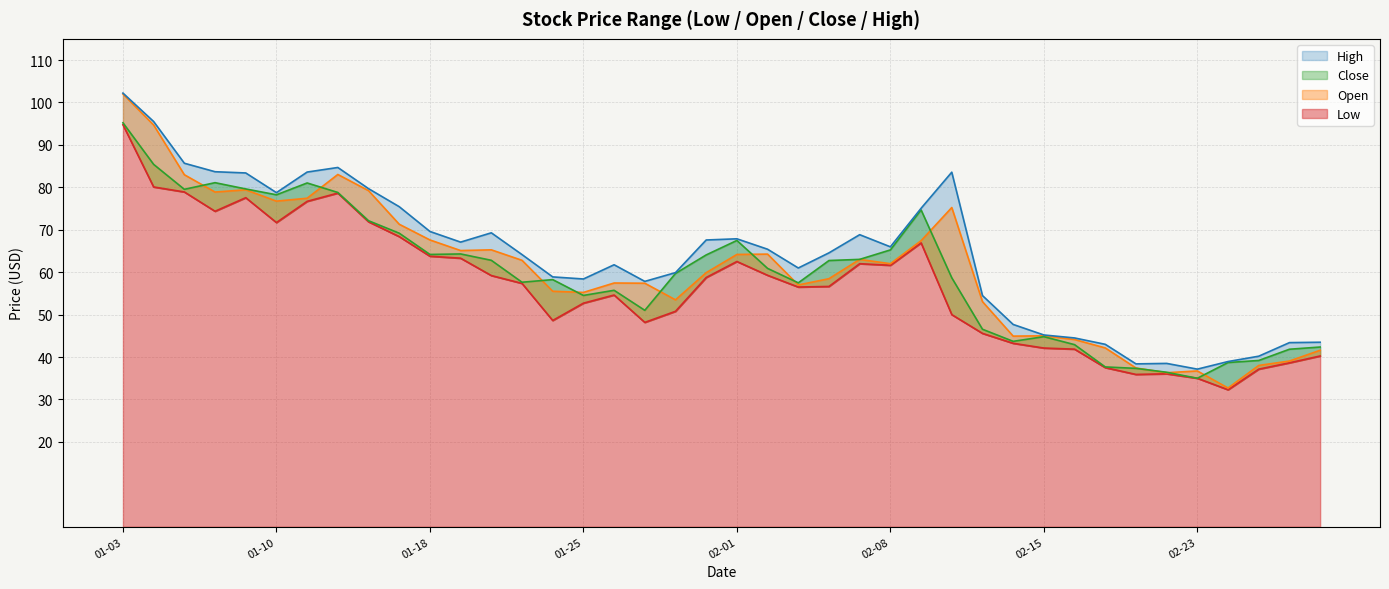

Rank the series by their maximum value, from lowest to highest.

Low, Close, Open, High